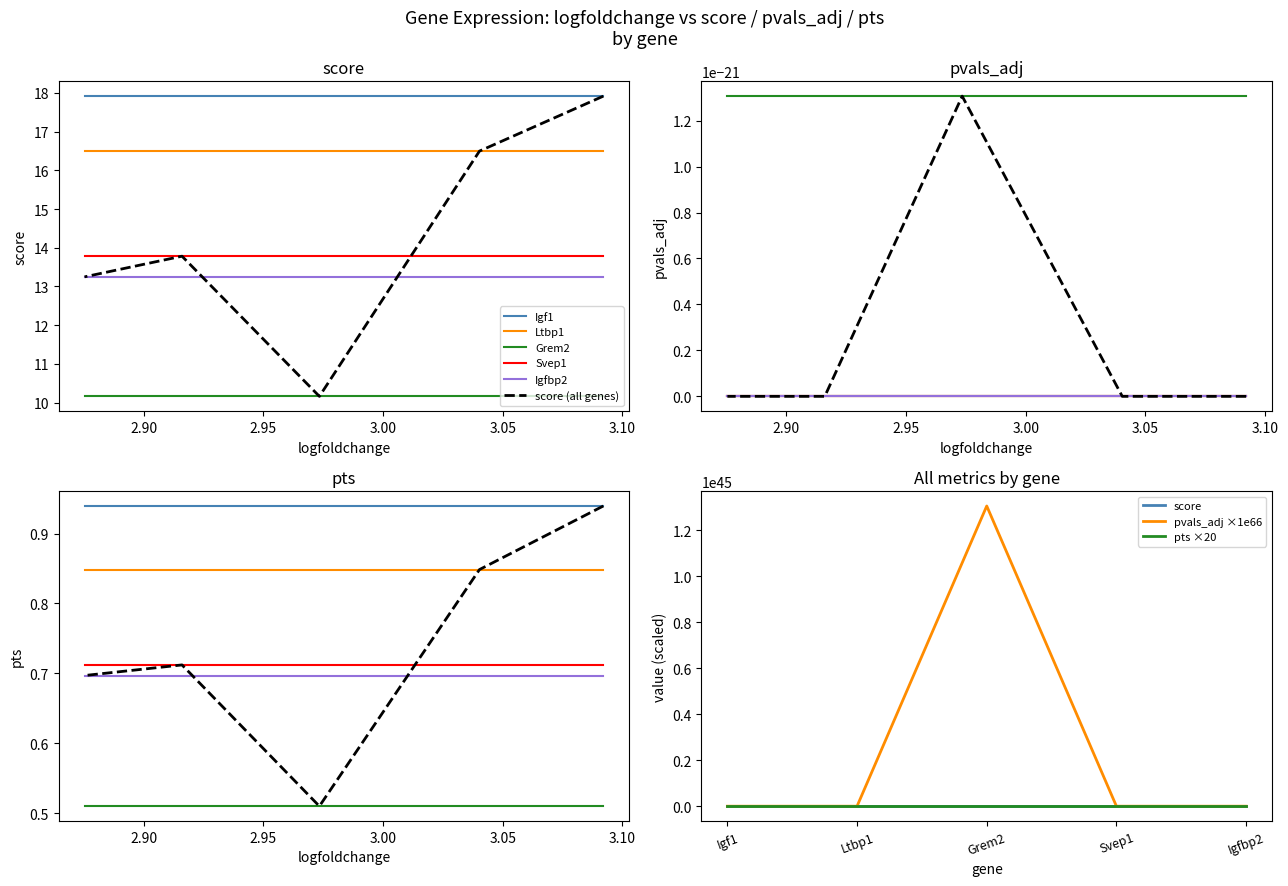

True or false: pts has more than 1 interior local peaks.

False